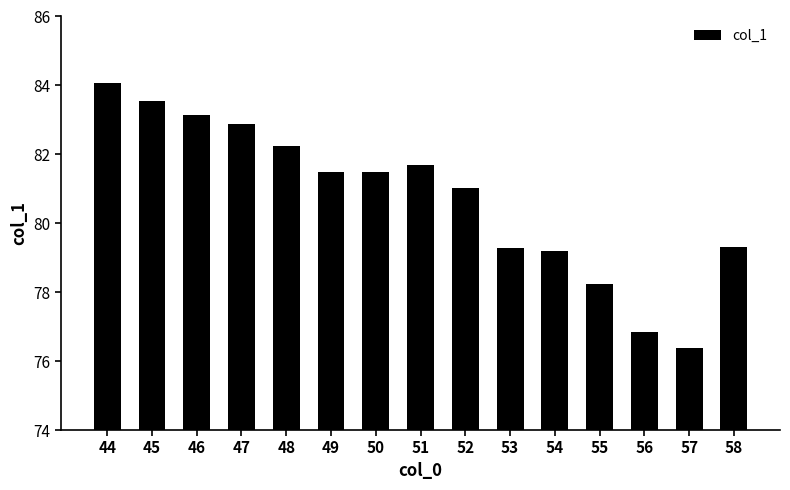

What is the value of the 4th bar from the left?

82.9